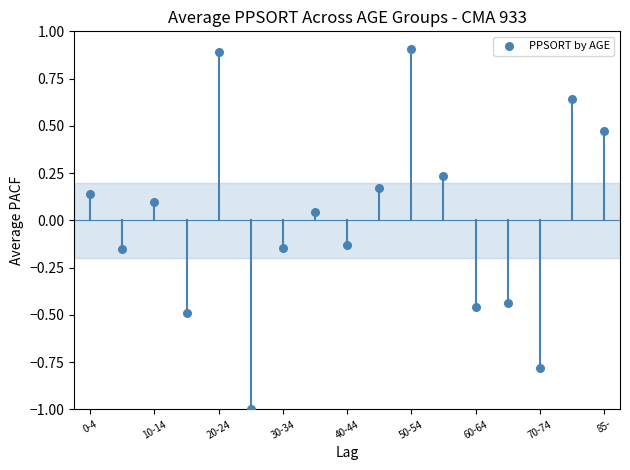

What is the range of Y values (max minus min)?

1.9